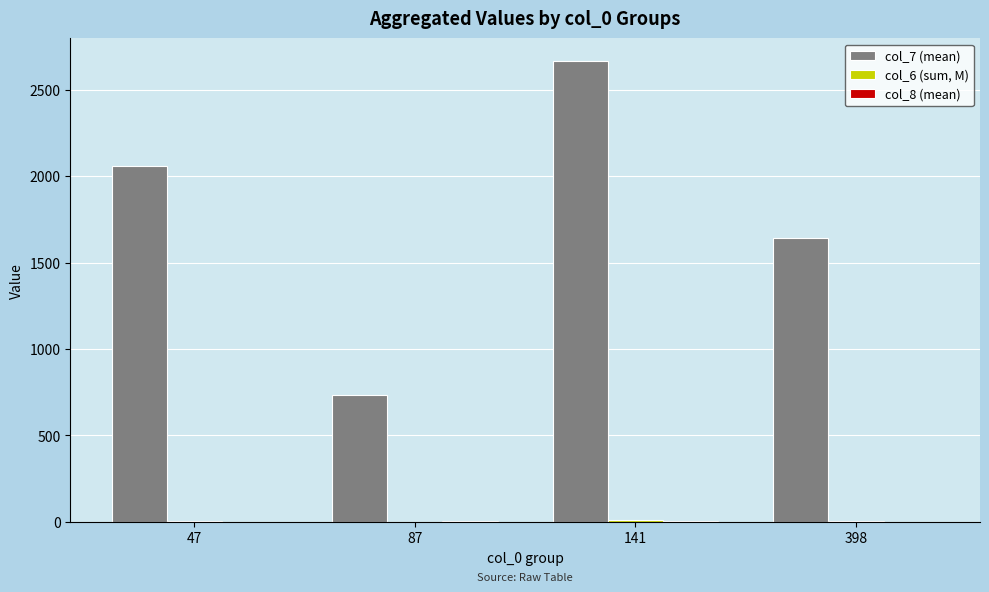

What is the greatest value displayed?

2663.9